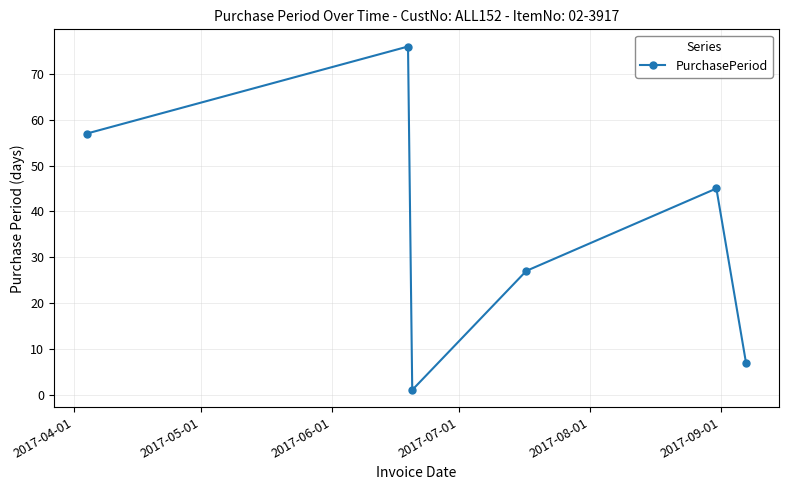

What is the value of the 2nd point from the left?

76